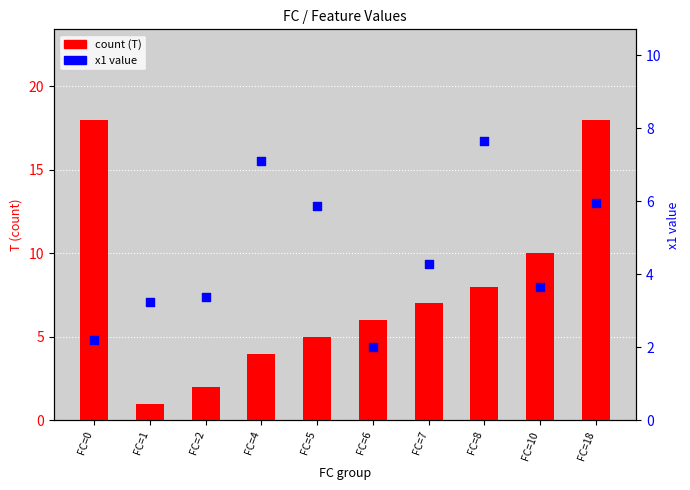

Which series has the largest Y range (max minus min)?

count